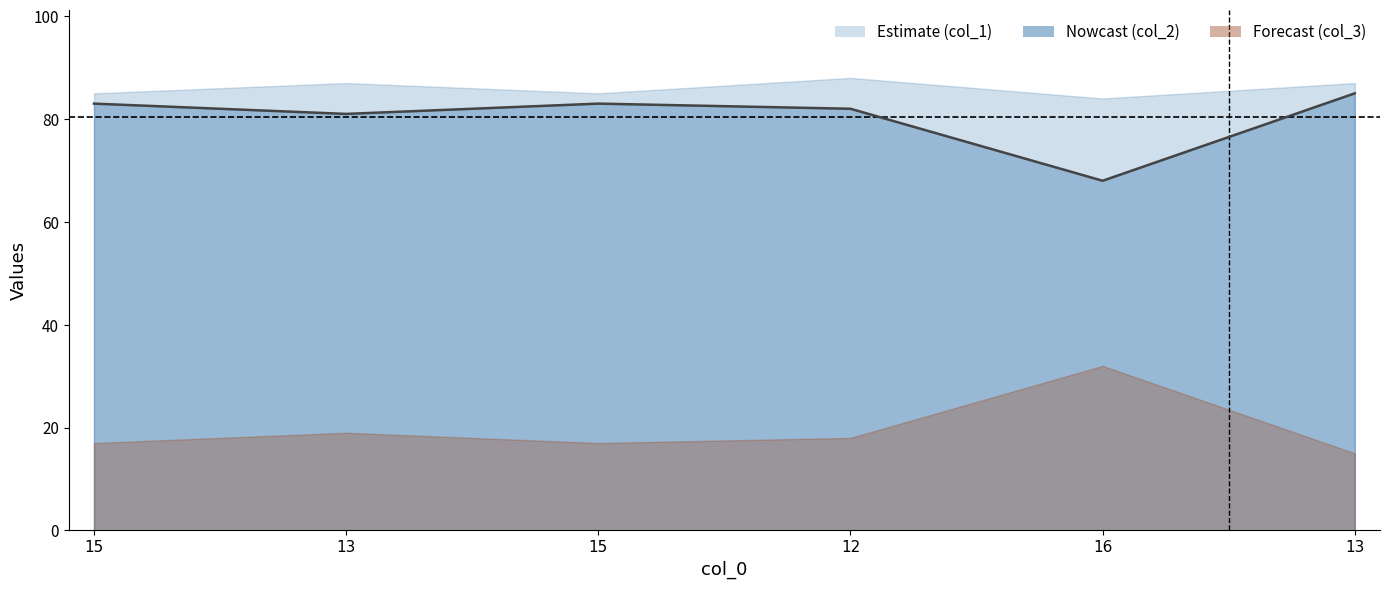

Which category has the highest value in the col_2 series?

13